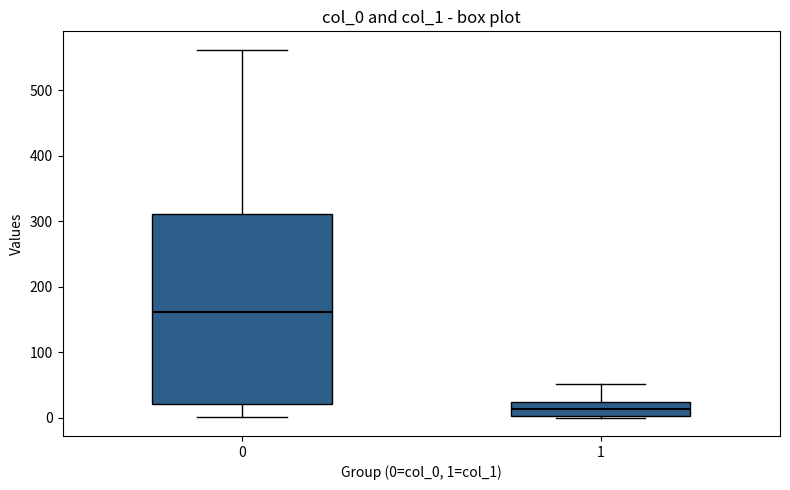

Comparing the boxes themselves (not the whiskers), which one is the tallest?

0